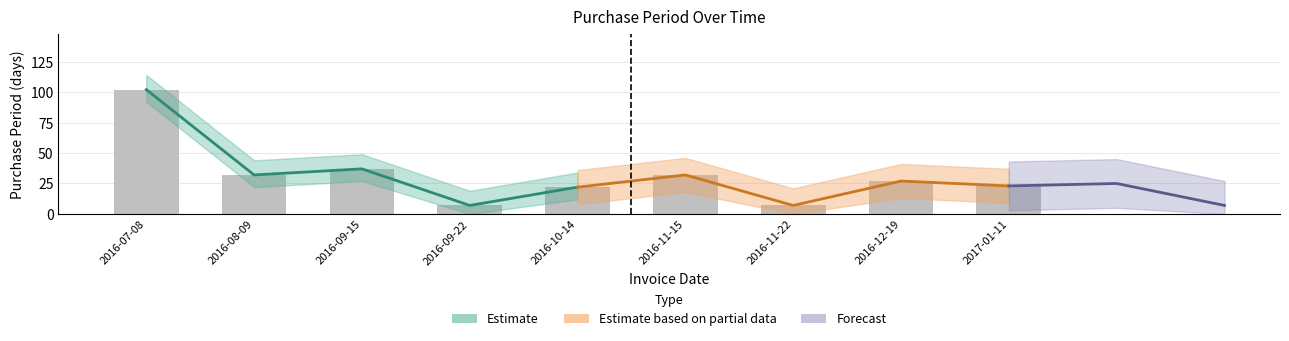

The value at 2016-12-19 is 8. True or false?

False